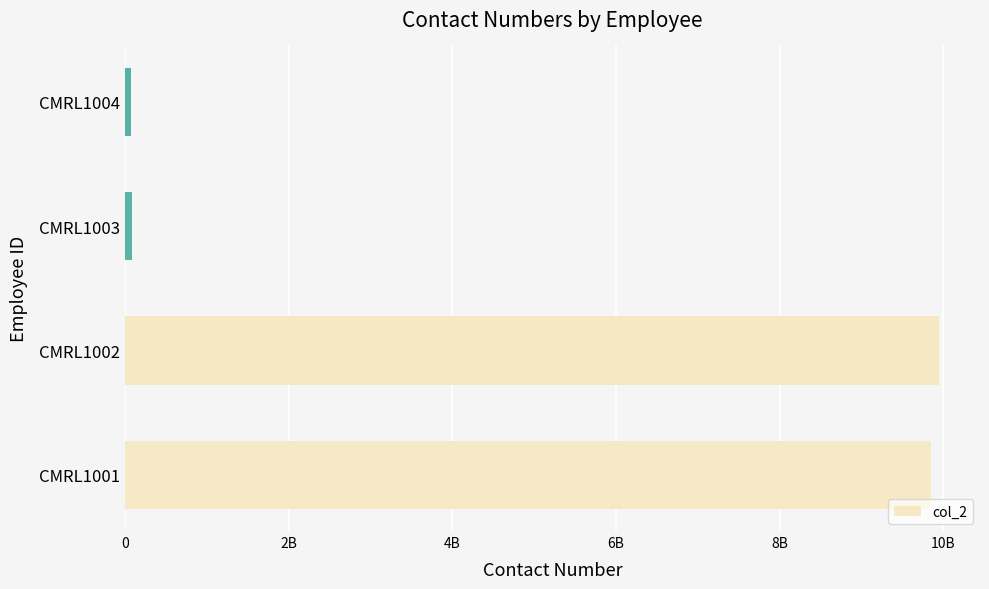

Are the bars horizontal?

Yes